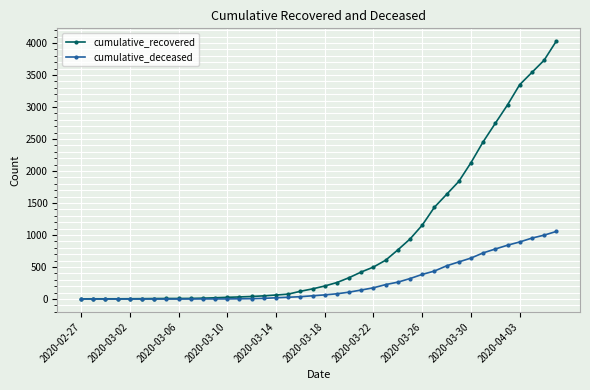

List the series in order of their overall mean, lowest first.

cumulative_deceased, cumulative_recovered